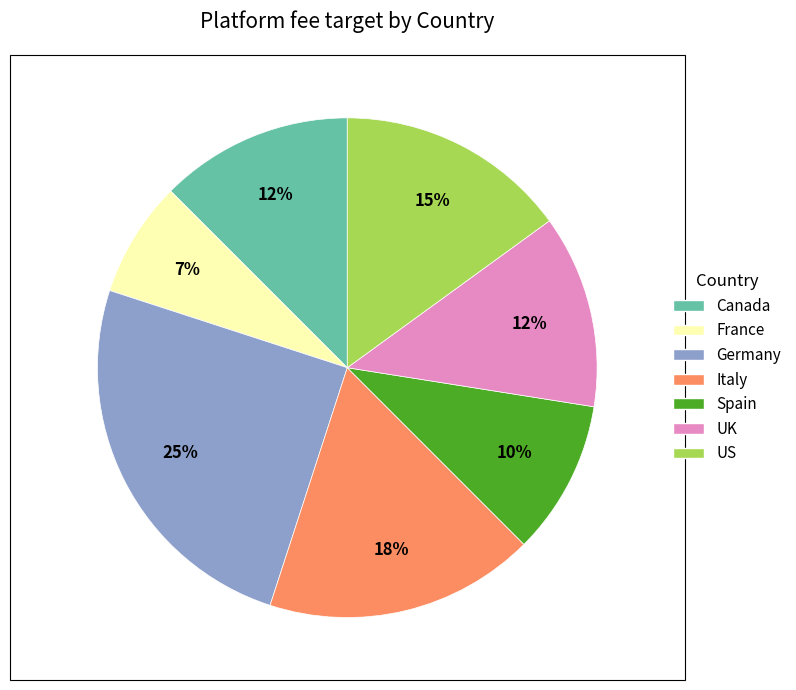

Which category has the biggest portion of the pie?

Germany